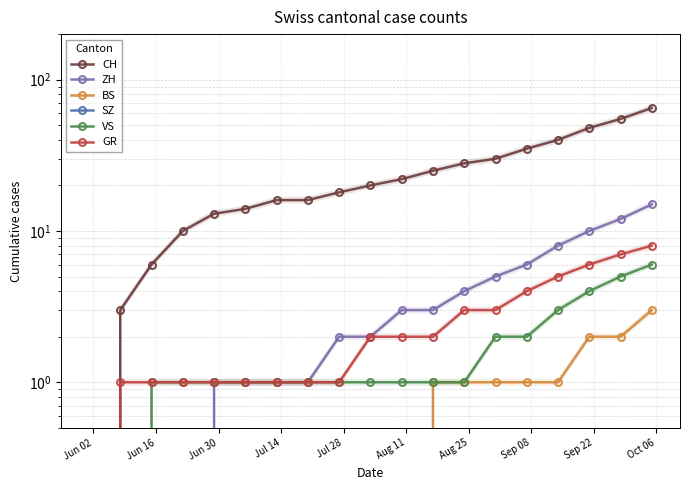

True or false: ZH has a value of -8 at Jun 30.

False